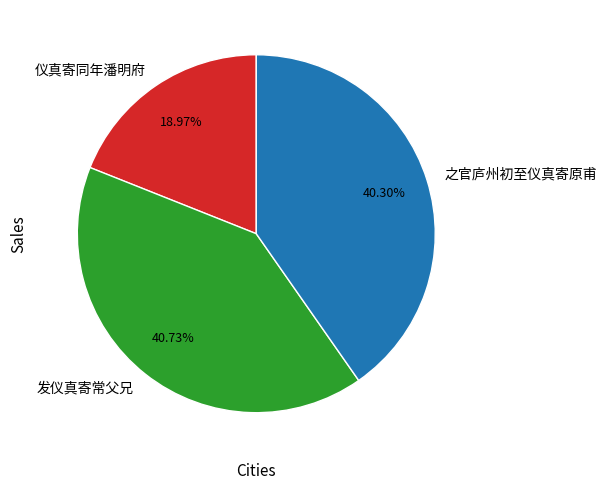

To the nearest percent, what is the average slice percentage?

33%